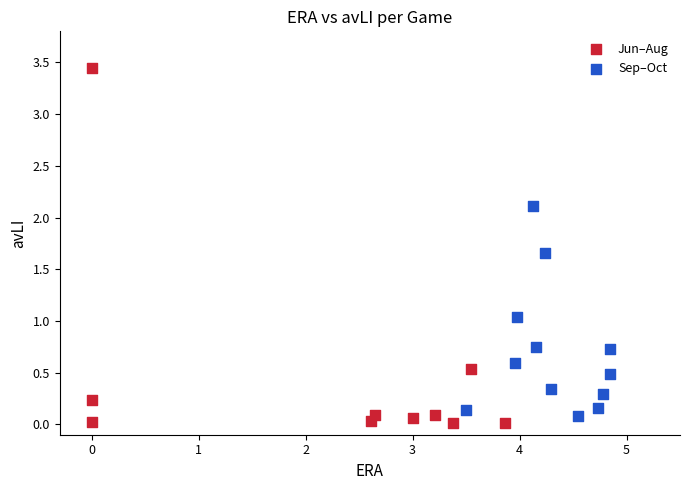

Which series contains the highest Y value?

Jun–Aug